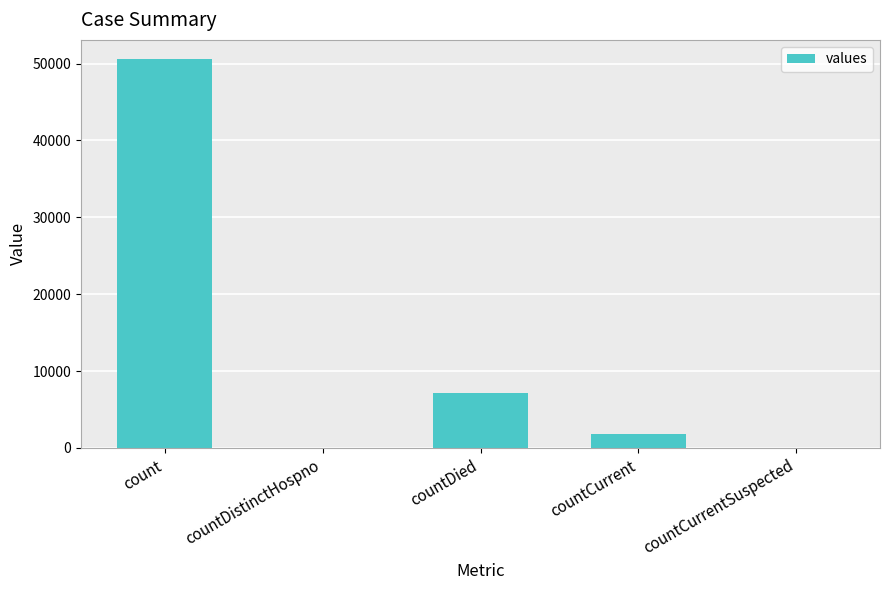

Count the number of categories in the chart.

5